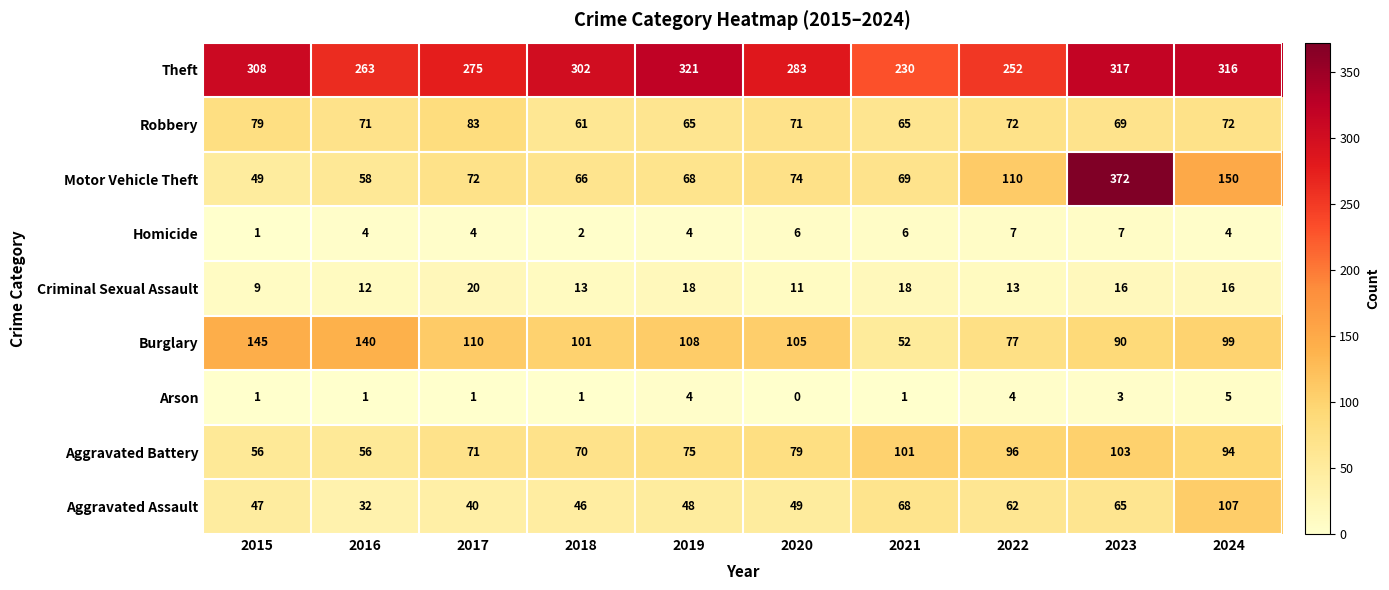

At which category is the sum across all series the highest?

2023